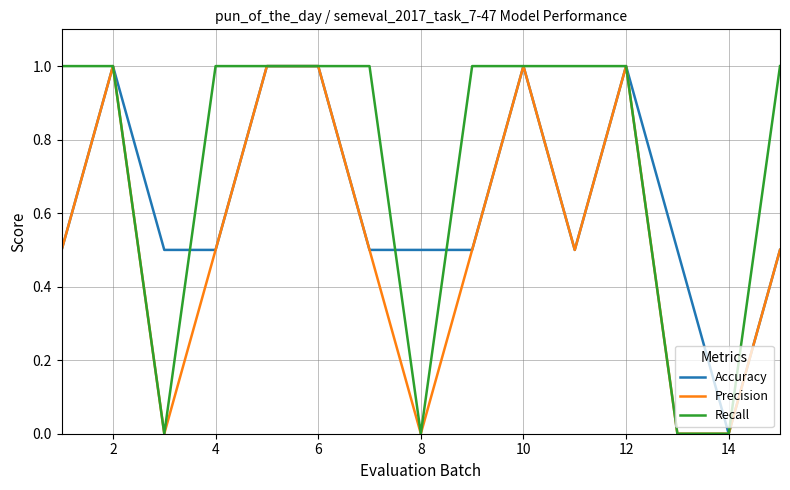

How many Precision values are between 0 and 1?

15